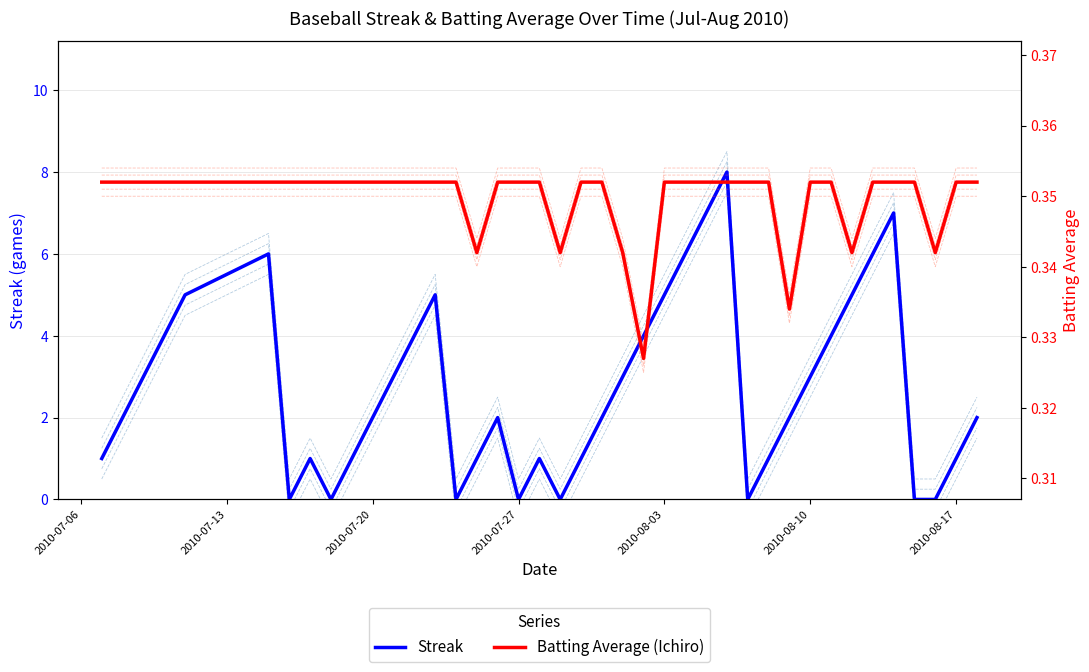

Rank the series by their maximum value, from lowest to highest.

Batting Average (Ichiro), Streak